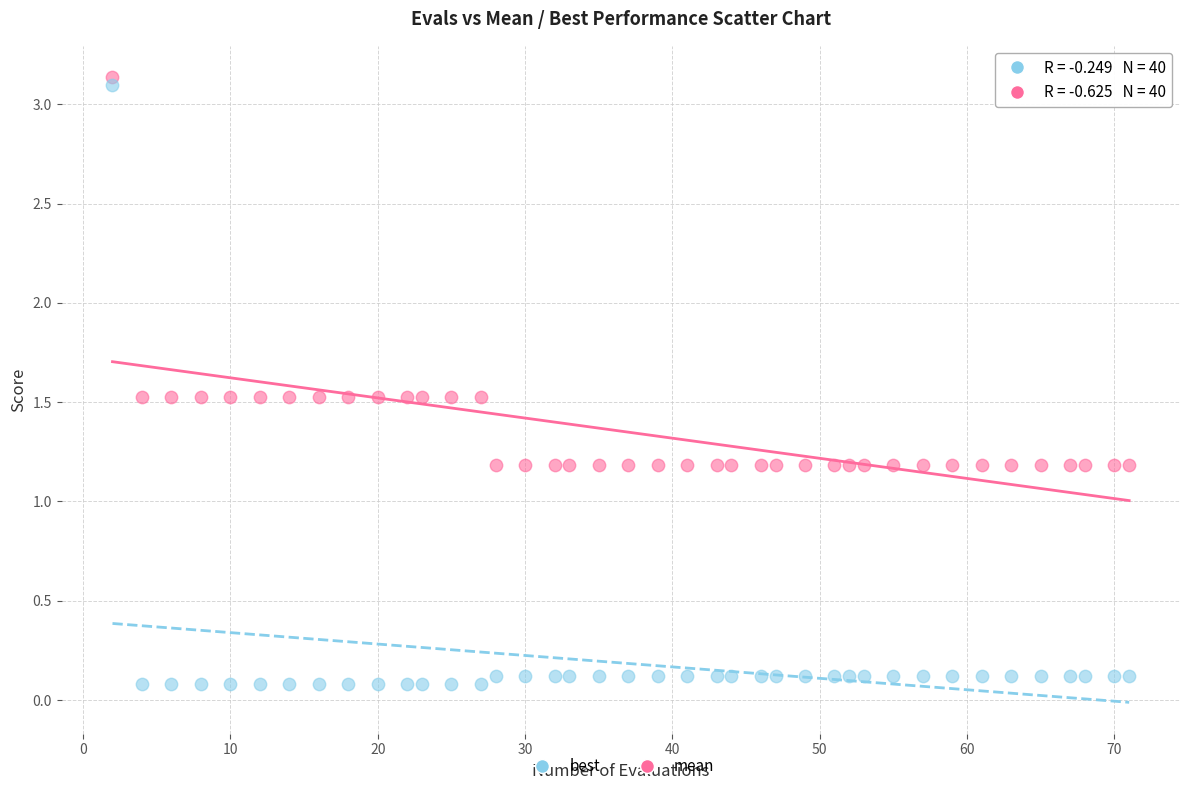

Which series has the largest Y range (max minus min)?

best